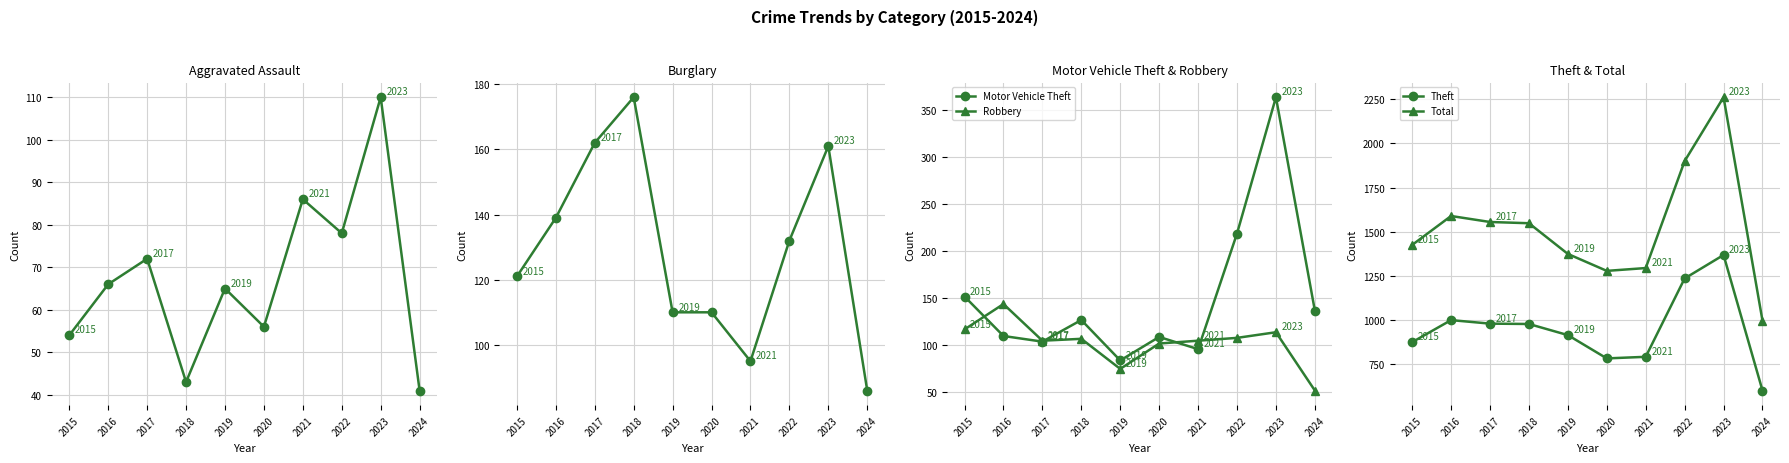

True or false: Total and Theft intersect in this chart.

False